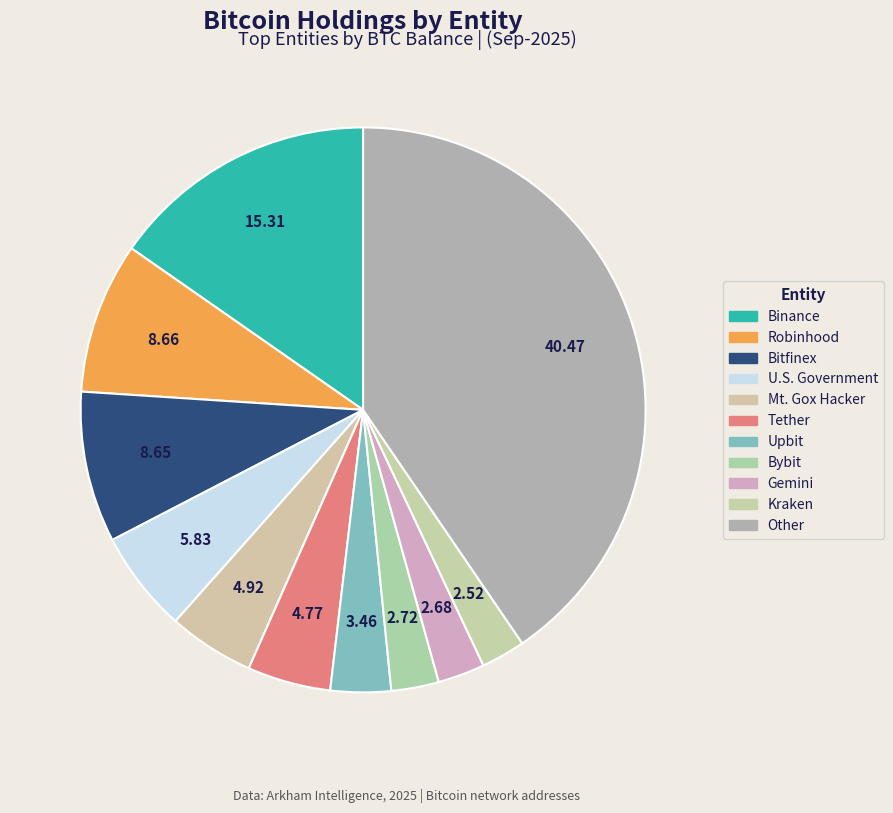

How many slices are in this pie chart?

11